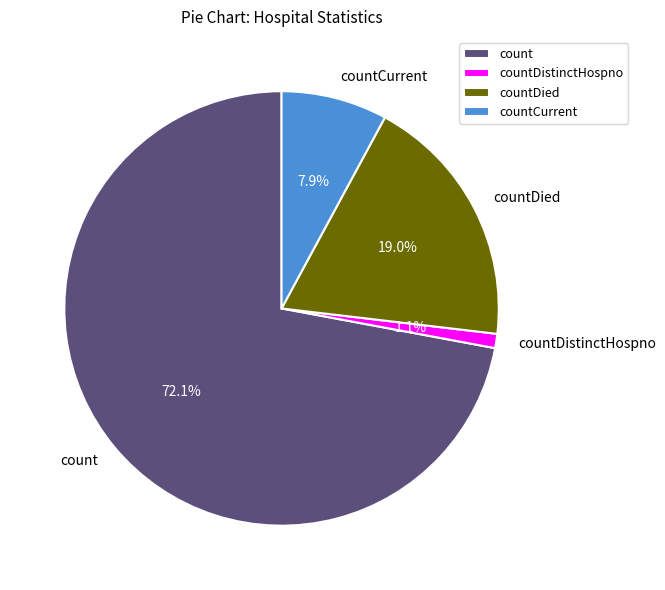

To the nearest percent, what is the difference between the countCurrent and count slice percentages?

64%